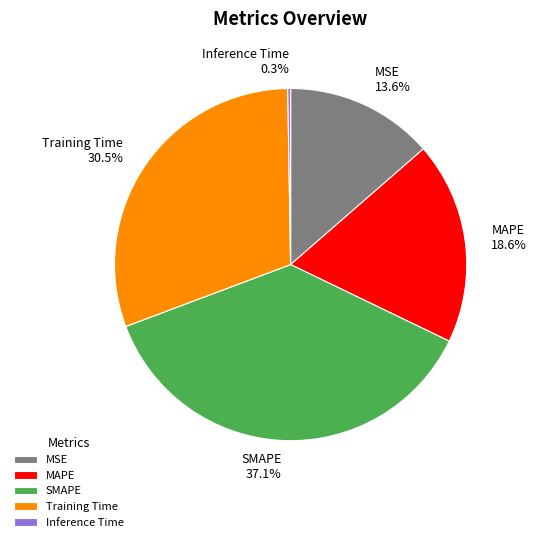

Which slice is the largest?

SMAPE